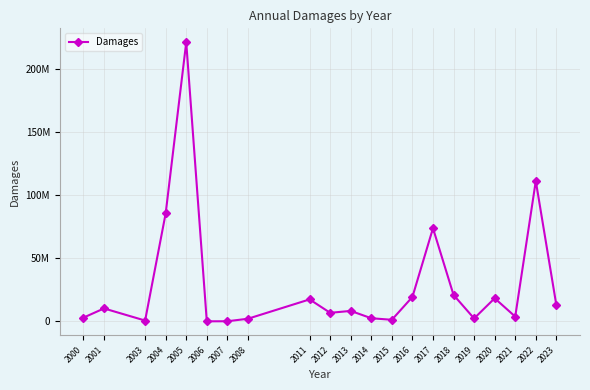

What is the value of the 19th point from the left?

3873856